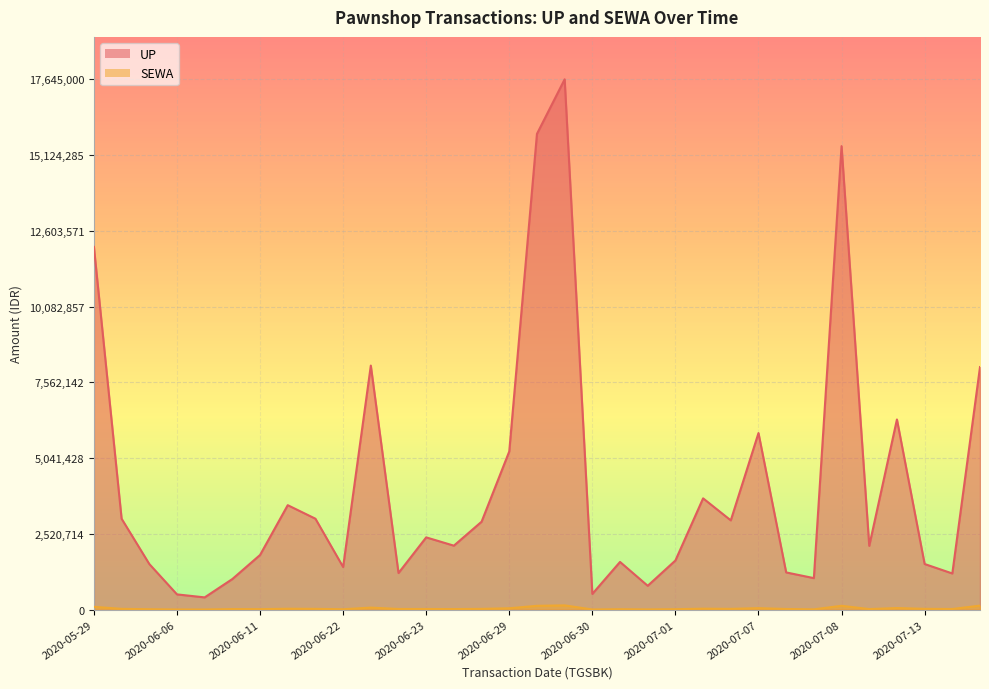

What is the difference between the UP values at 2020-06-25 and 2020-06-09?

1721000